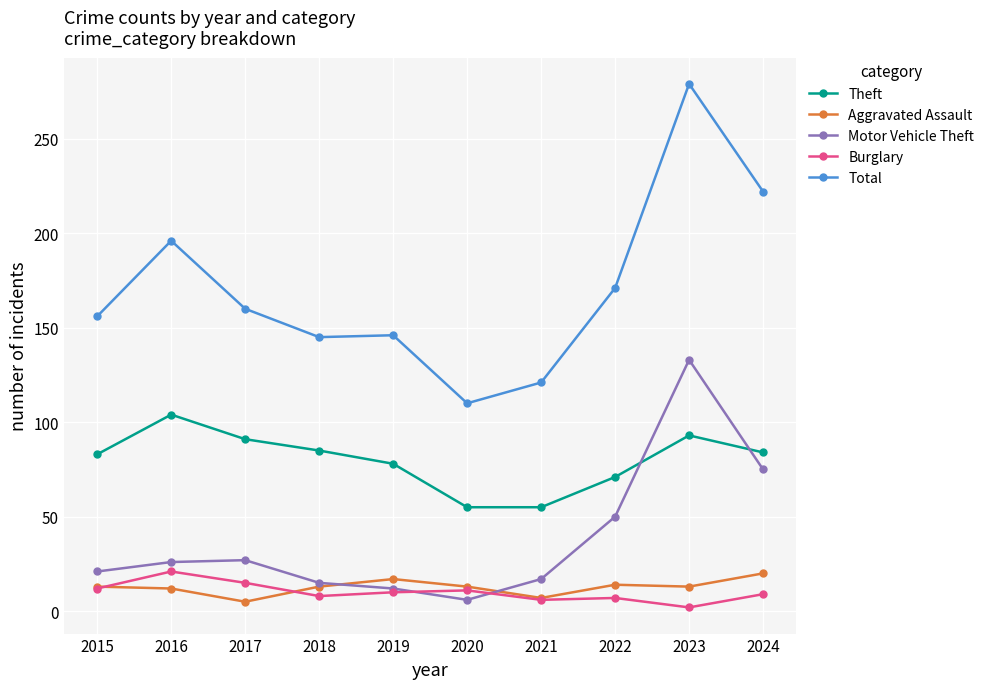

What is the maximum value for Motor Vehicle Theft?

133